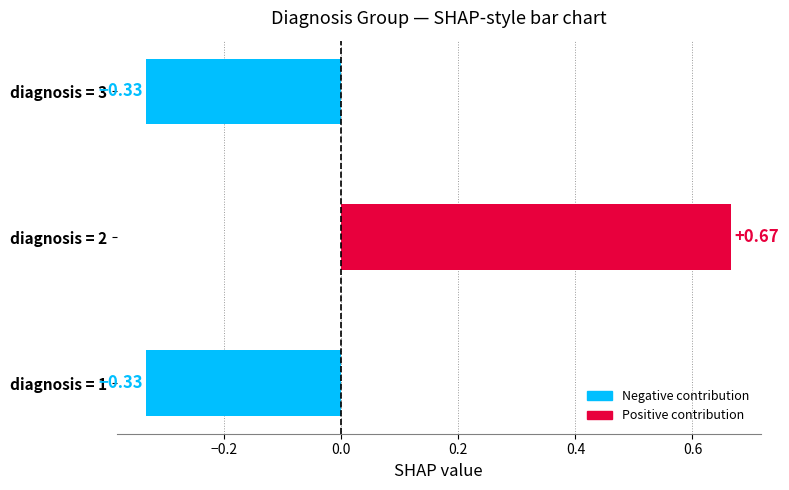

How many positive values are there?

1